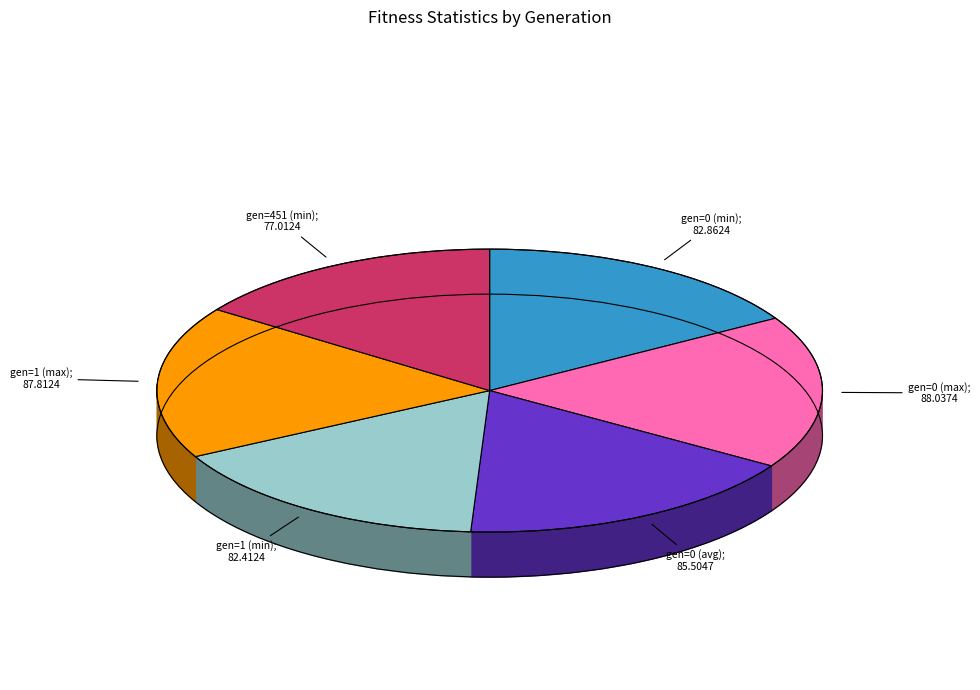

Do gen=1 (max) and gen=0 (max) together represent more than half of the pie?

No